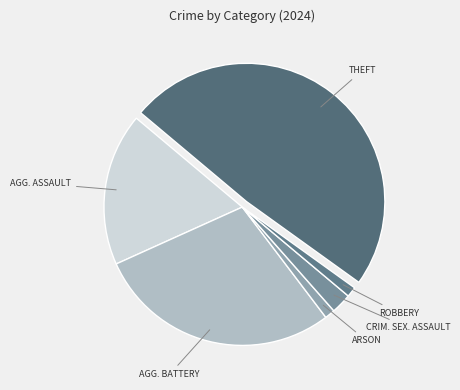

How many segments does this pie chart have?

6